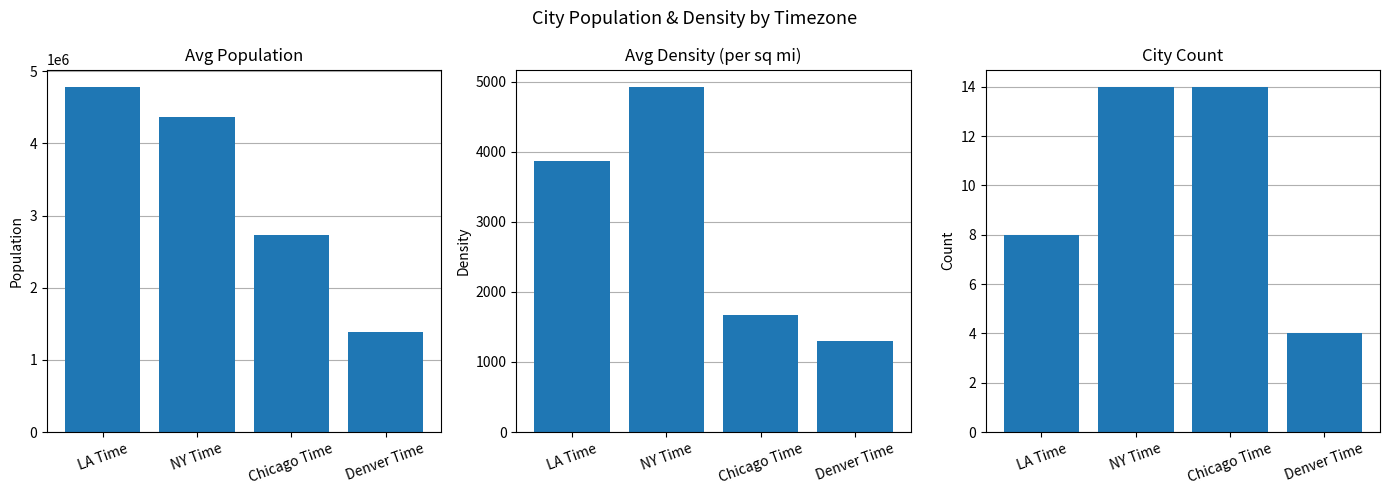

Reading right to left, what are all the values shown in this chart?

Avg Population: 1383370	2727756	4361397	4784384
Avg Density: 1297	1672	4928	3872
City Count: 4	14	14	8